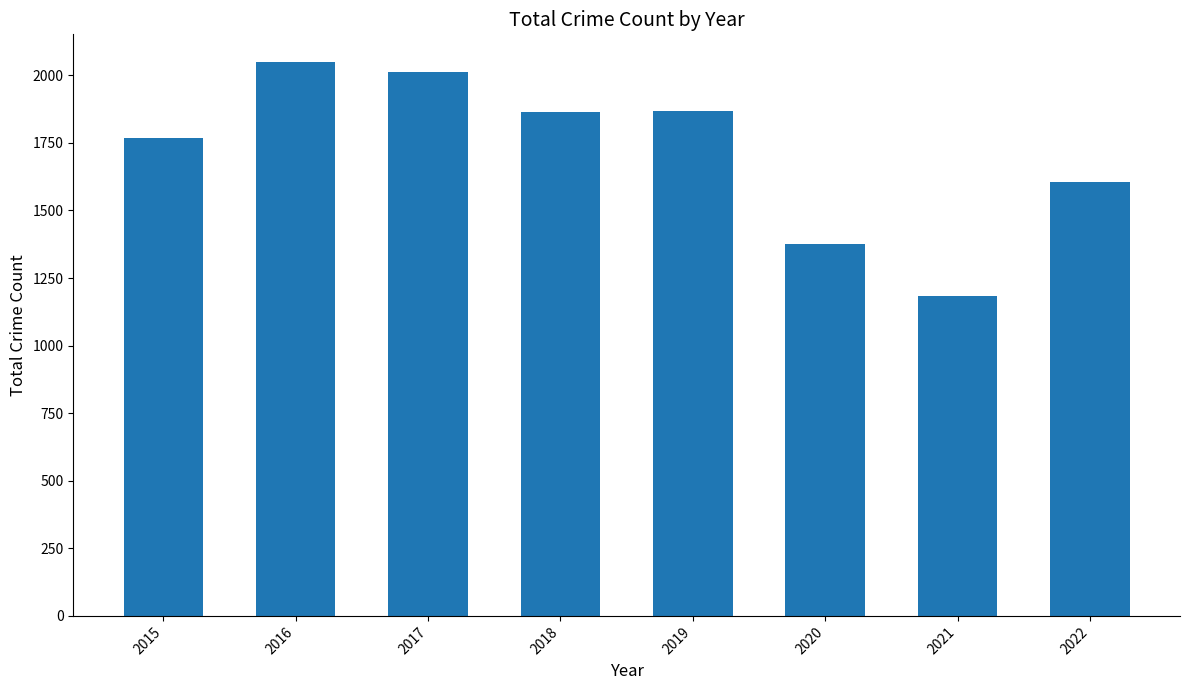

What is the difference between the values at 2020 and 2022?

231